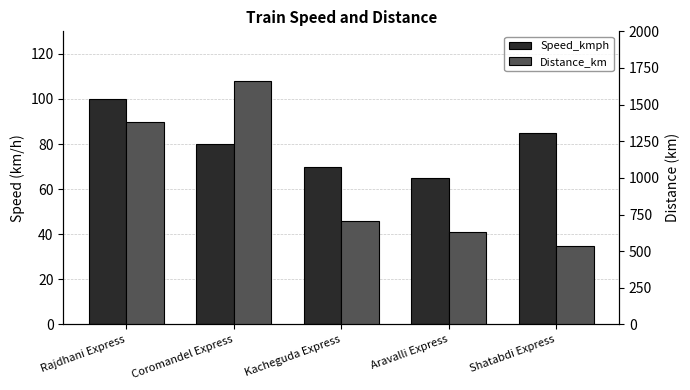

The Distance_km series shows 707 at Kacheguda Express. True or false?

True